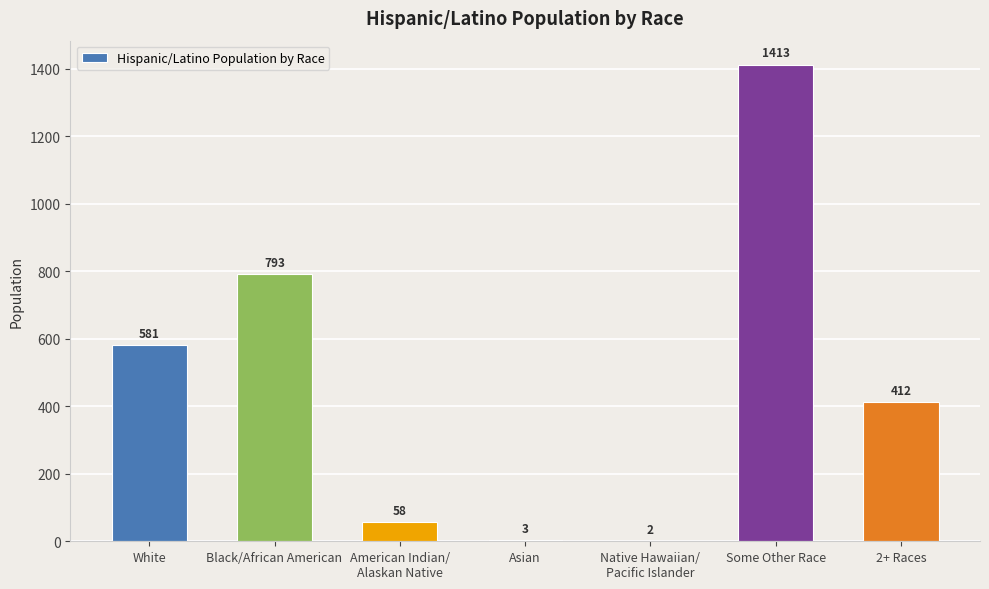

Does the chart contain stacked bars?

No